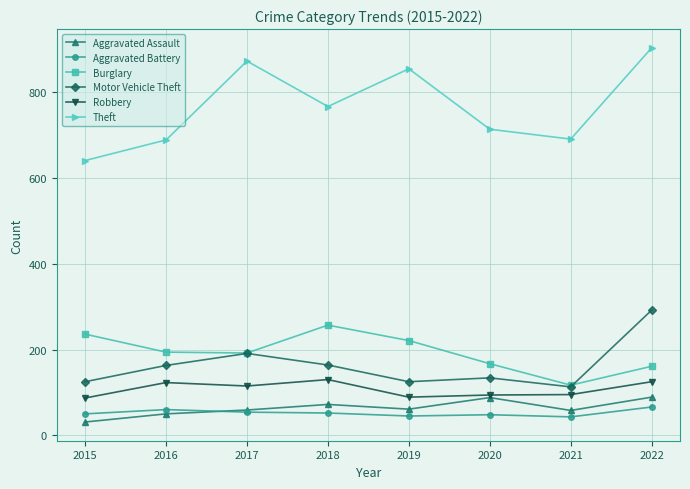

What is the minimum value for Motor Vehicle Theft?

113